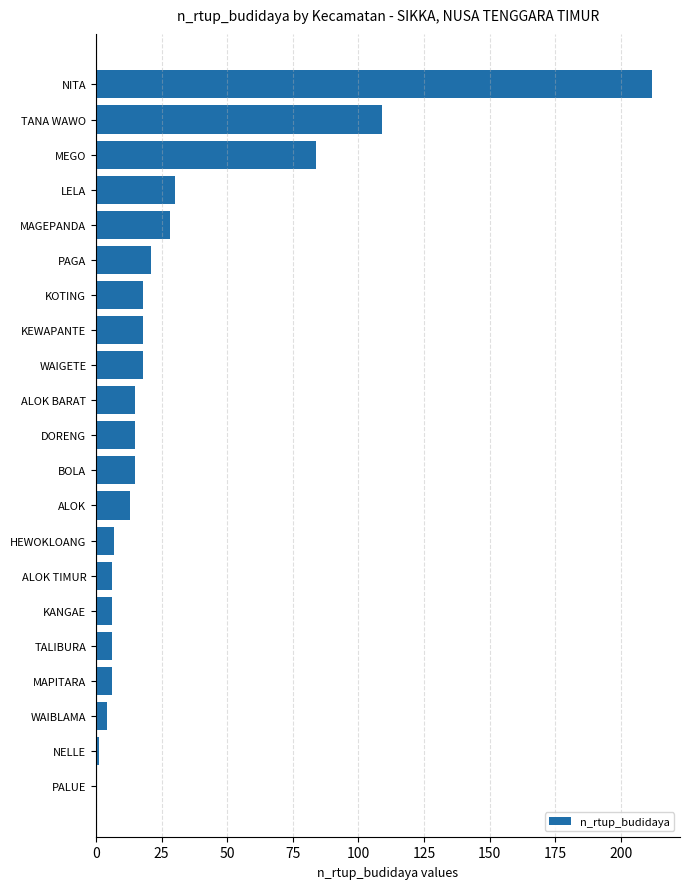

What is the average value?

30